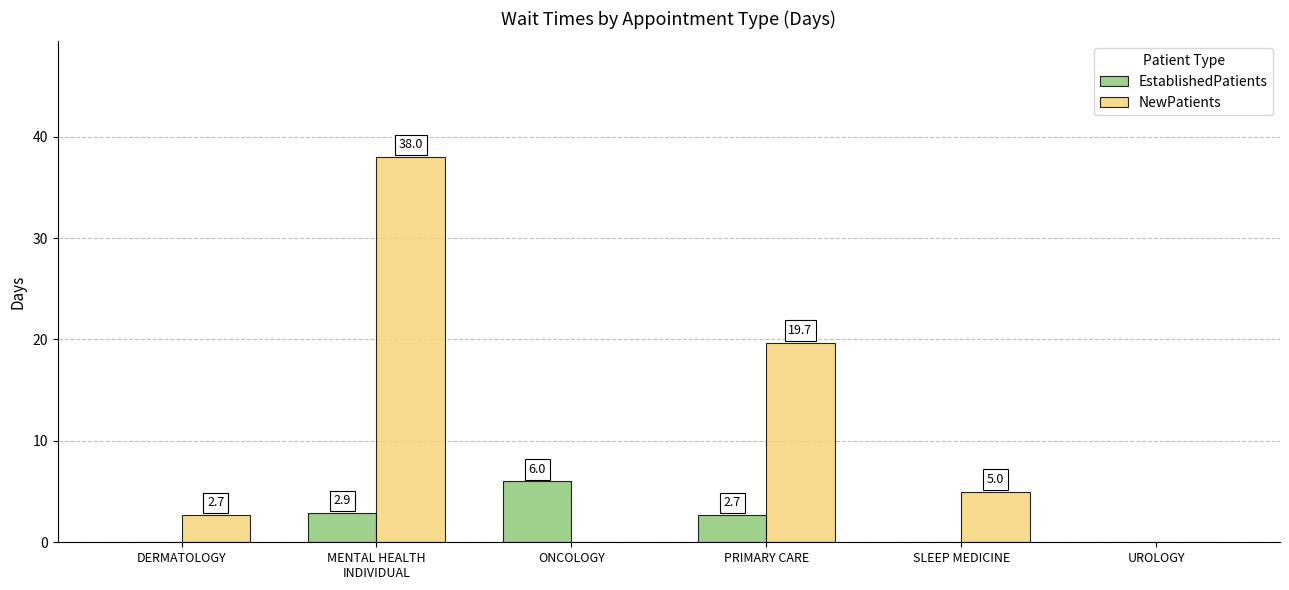

What is the sum of all EstablishedPatients values?

11.6